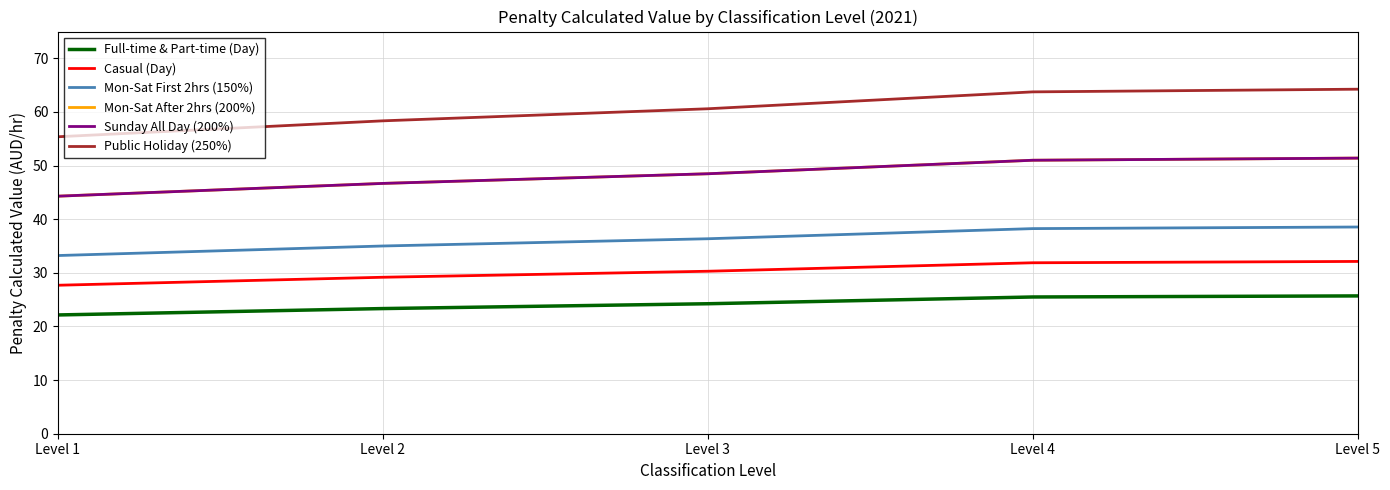

Which series has the largest total across all categories?

Public Holiday (250%)